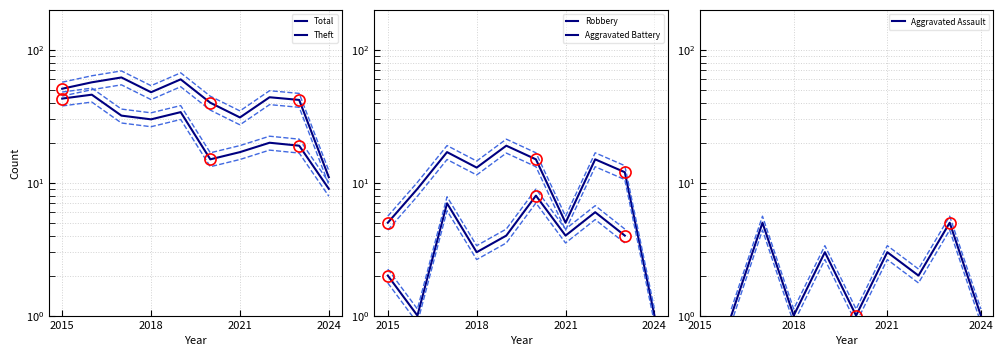

Where is Total nearest to the value 36?

2020